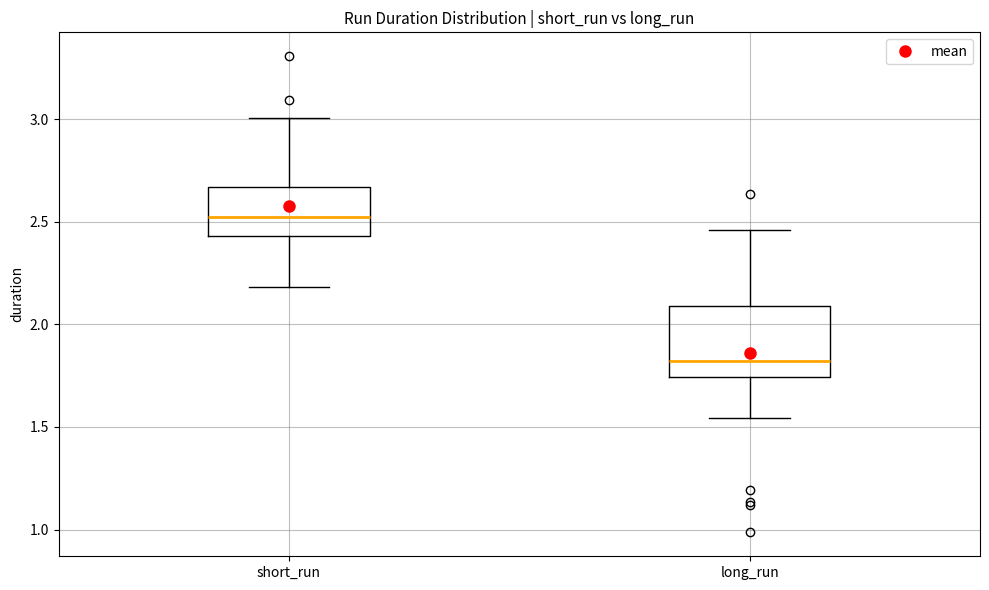

Where is the lower edge of the box for long_run on the y-axis? The values are not printed on the chart, so give them approximately, as read against the axis.

1.75